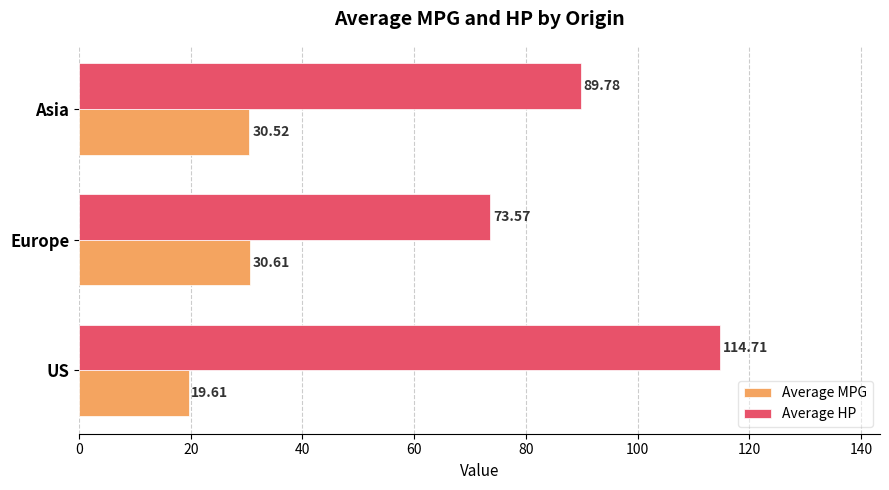

Rank the series by their average value, from highest to lowest.

Average HP, Average MPG